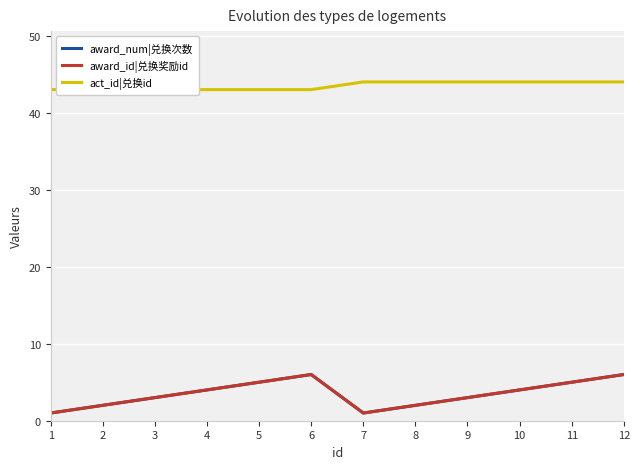

Where does the award_id|兑换奖励id series first go above 4?

5